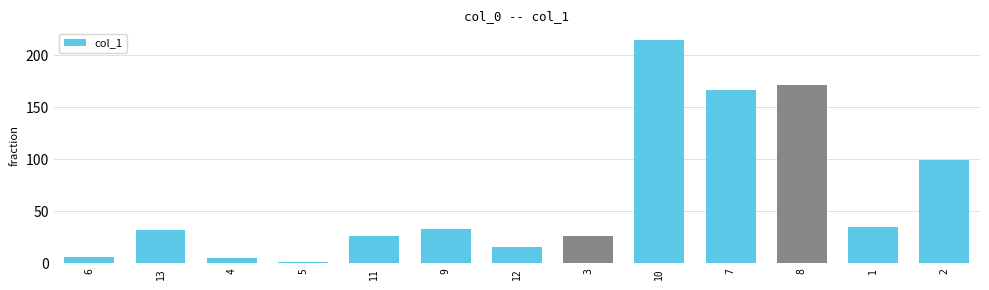

Which category has the highest value across all series?

10